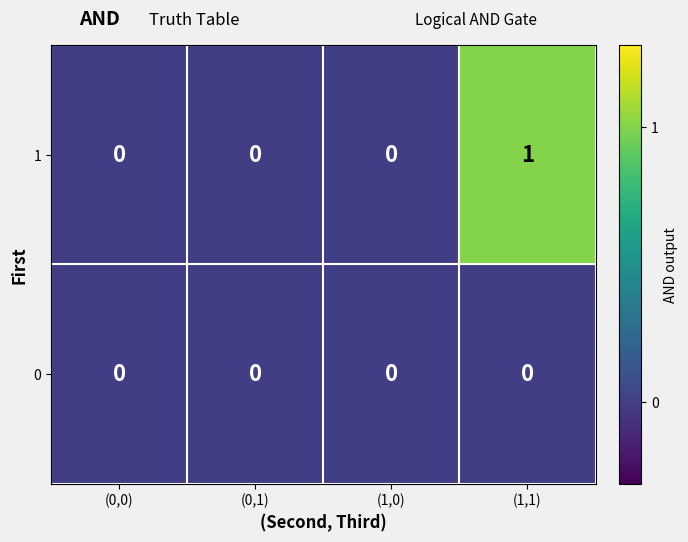

Which series has the largest range (max minus min)?

1